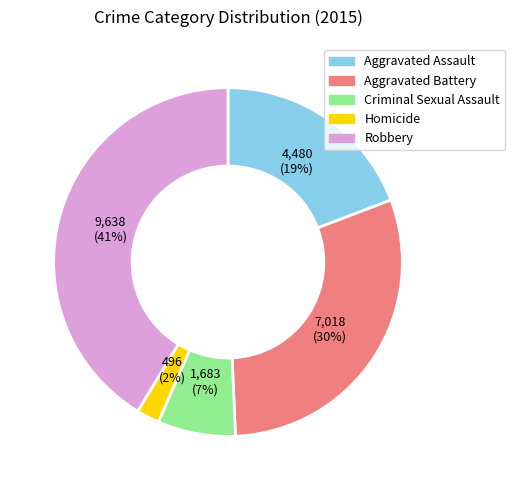

Count the number of slices in the pie.

5